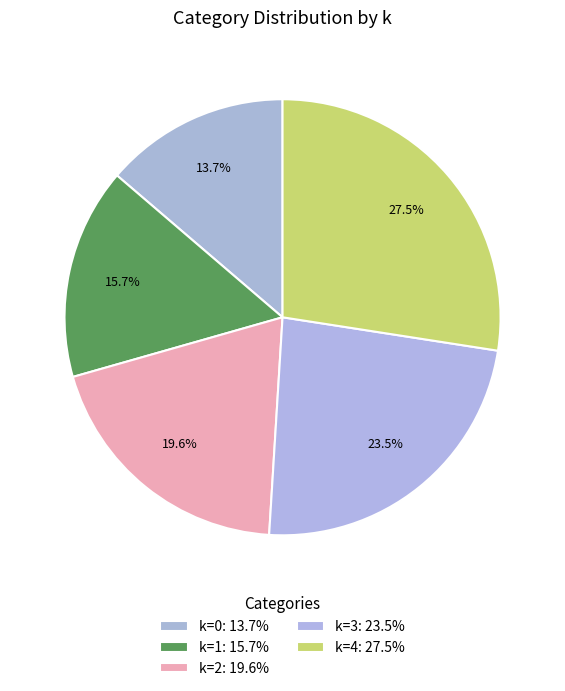

Count the number of slices in the pie.

5